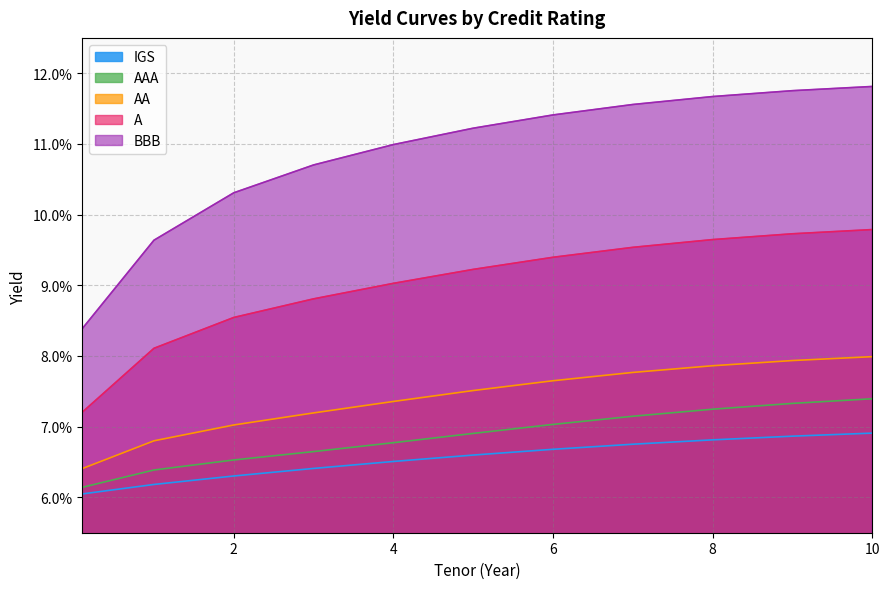

What is the greatest value displayed?

0.1